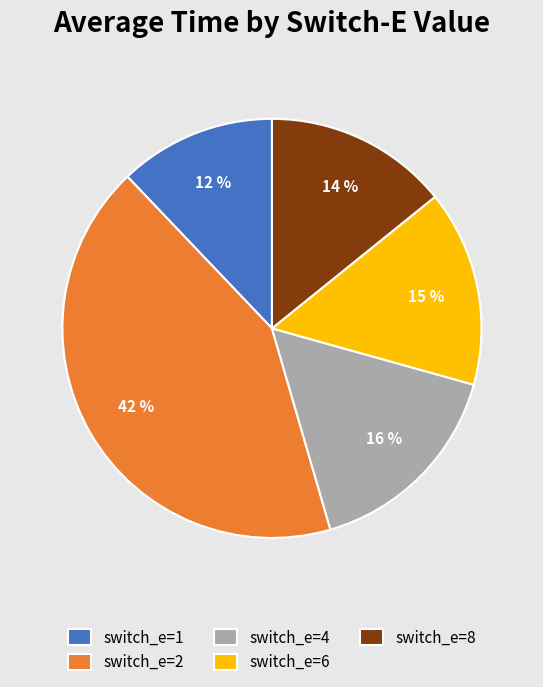

Count the number of slices in the pie.

5